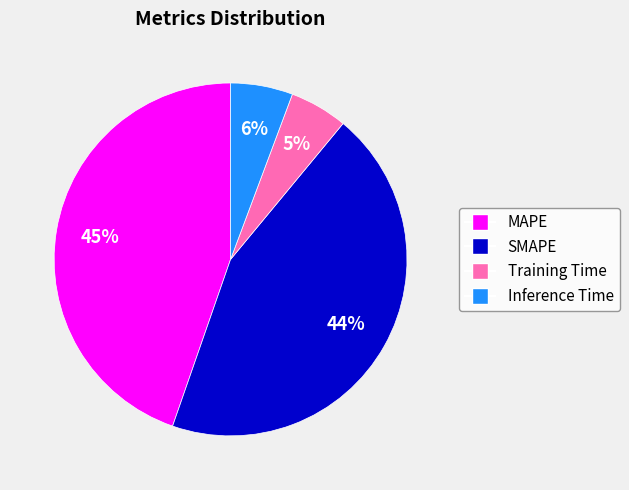

Is the sum of Inference Time and Training Time greater than half?

No